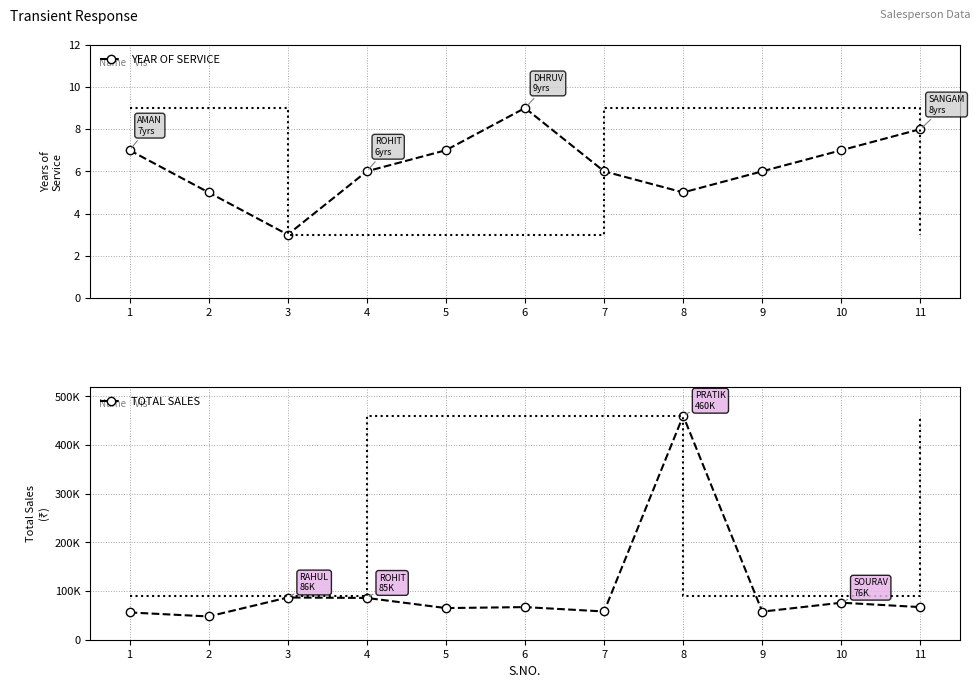

Rank the categories by TOTAL SALES value from lowest to highest.

2, 1, 9, 7, 5, 6, 11, 10, 4, 3, 8